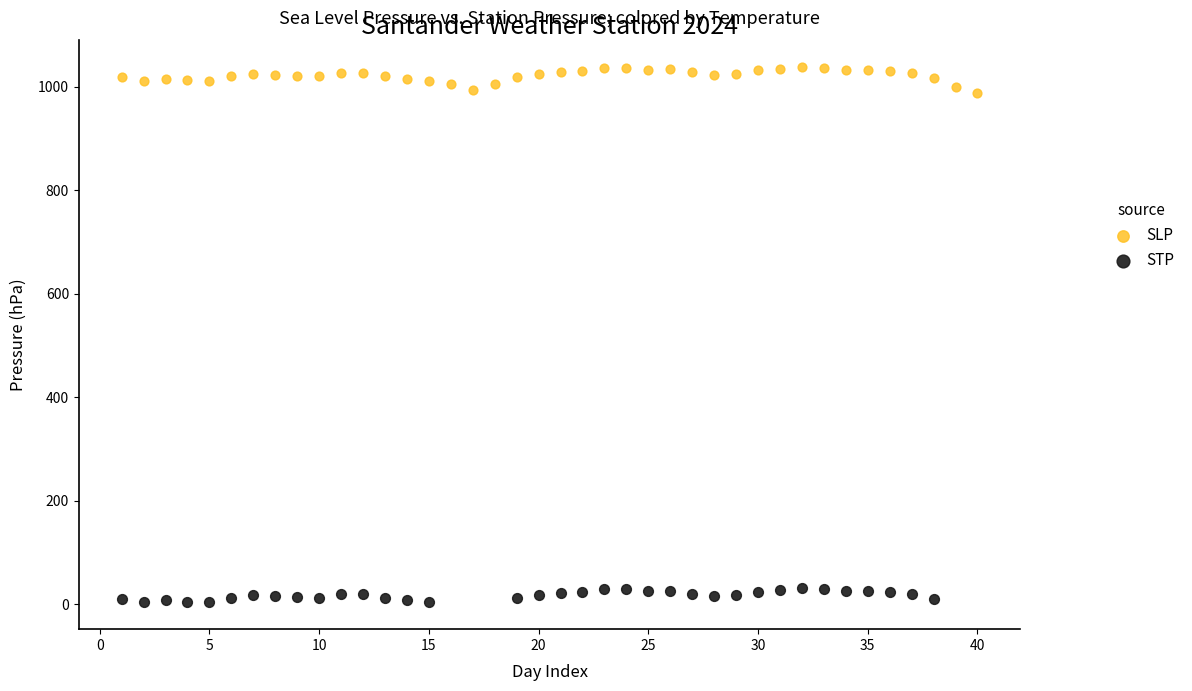

Which series contains the highest Y value?

SLP